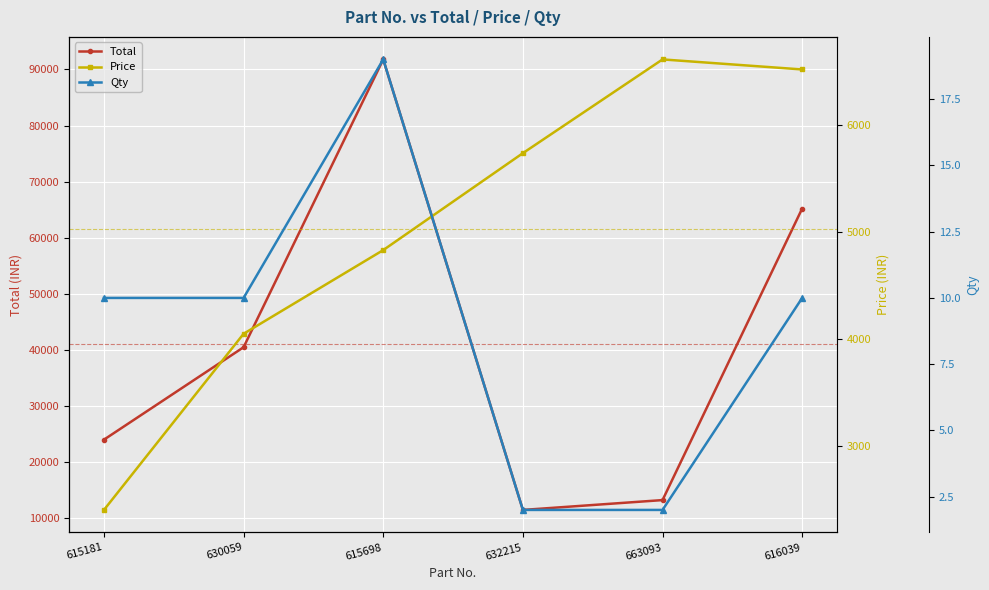

What are all the series names shown in the legend?

Total, Price, Qty